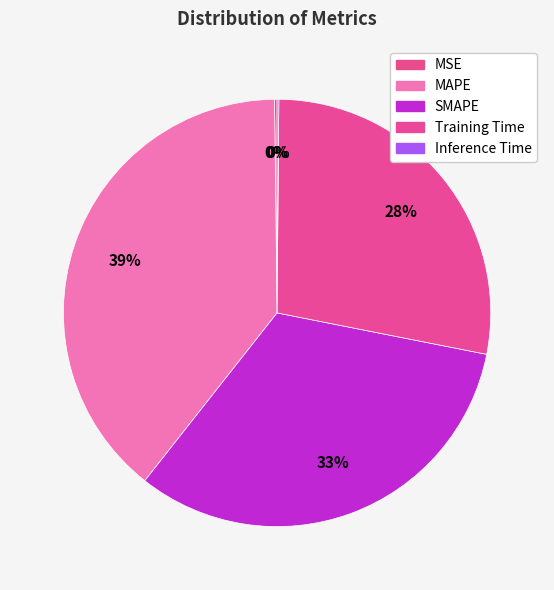

What percentage is NOT represented by MSE?

99.8%